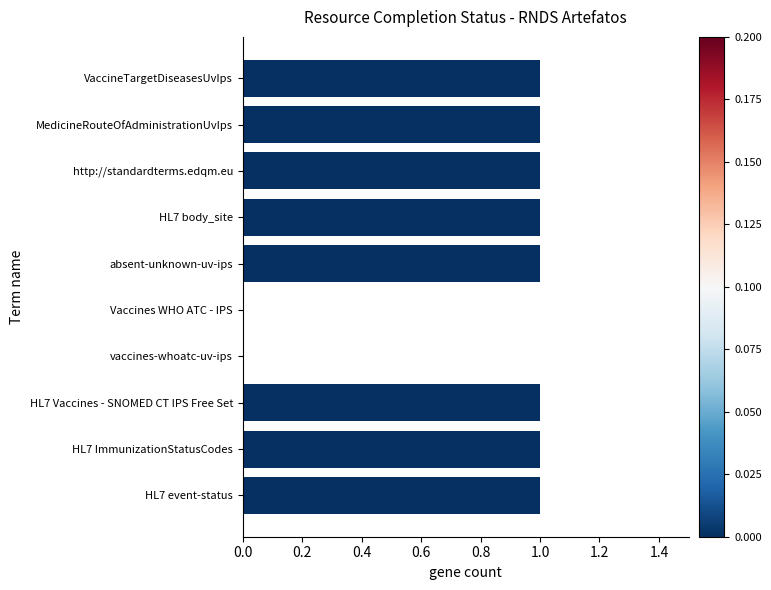

The chart shows a value of 1 at MedicineRouteOfAdministrationUvIps. True or false?

True